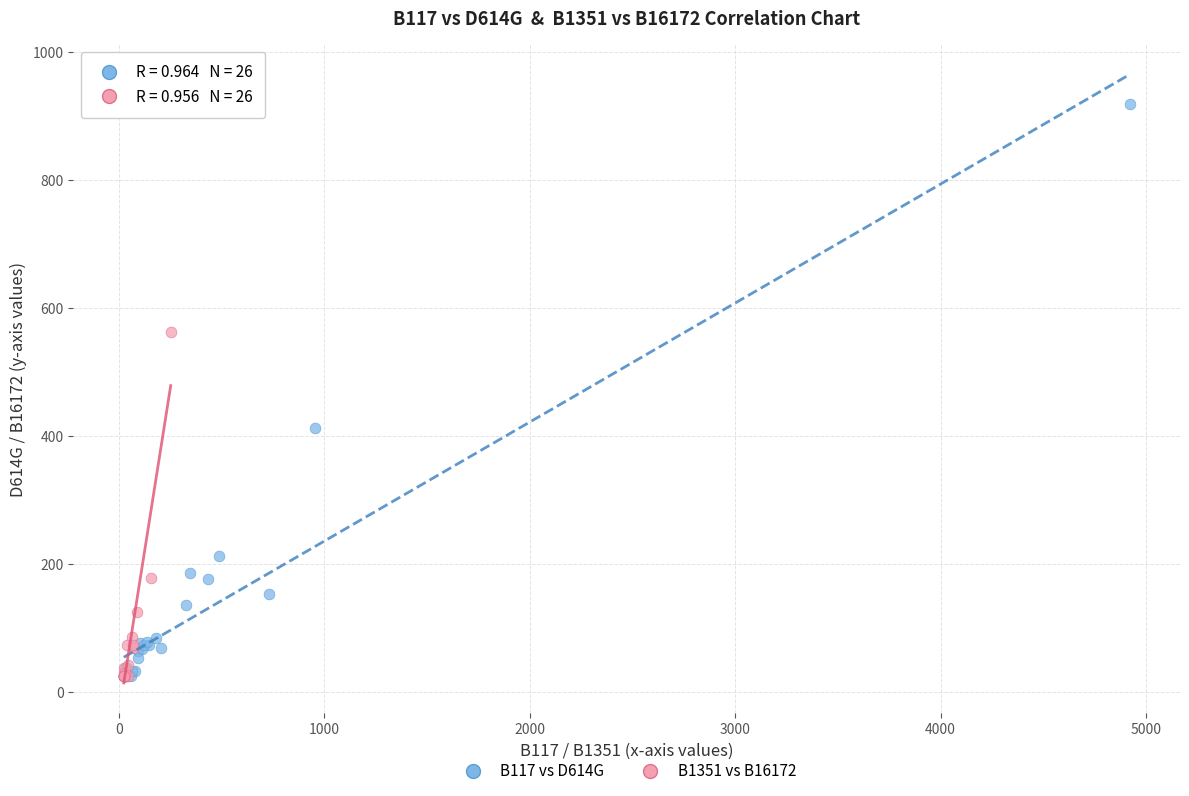

Which series contains the highest Y value?

B117 vs D614G